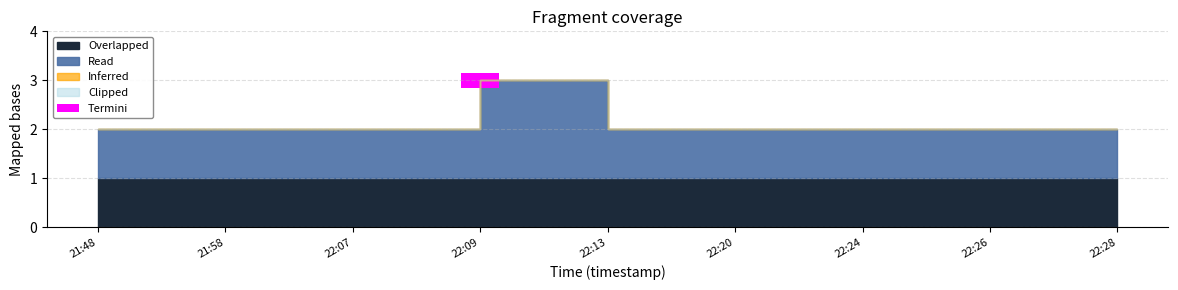

What is the label of the 8th bar from the left?

2019-03-28 22:26:00